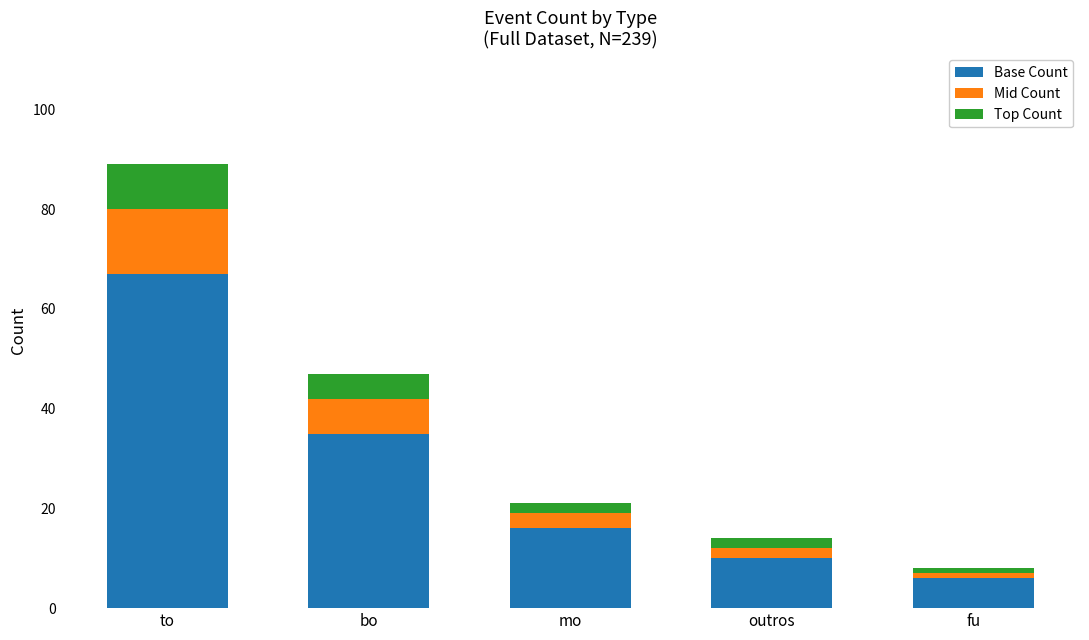

What is the lowest value of the Base Count series?

6